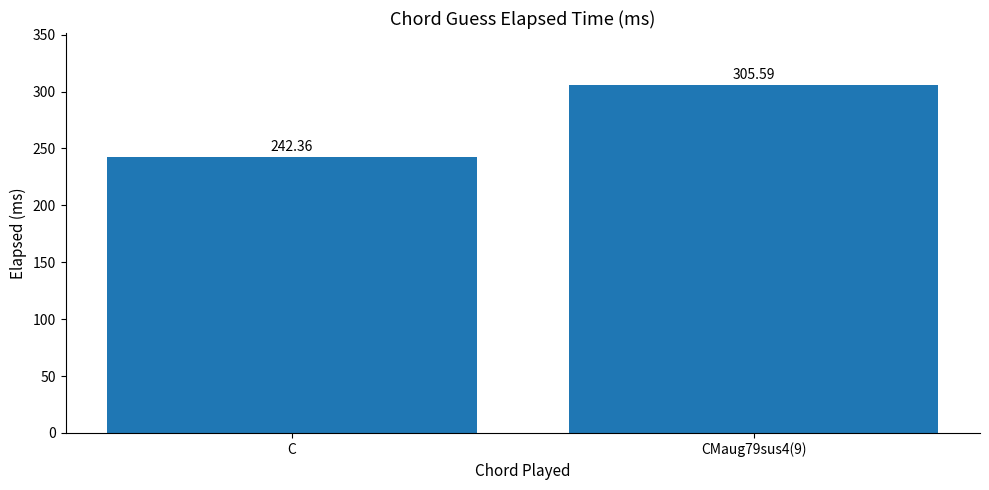

Read the value at CMaug79sus4(9).

305.6